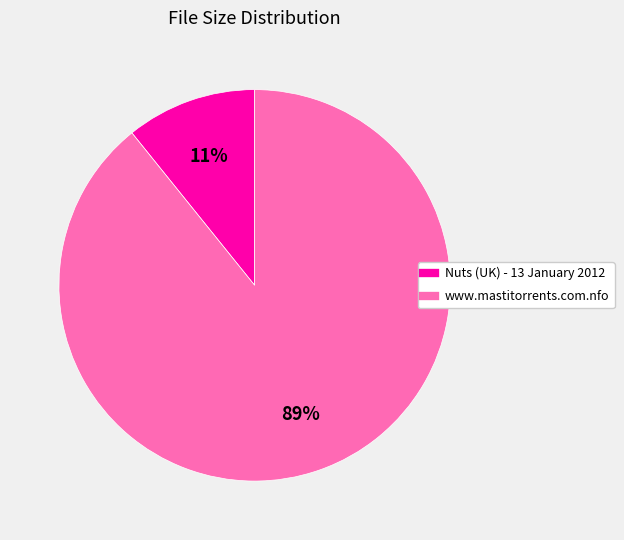

To the nearest percent, what is the combined percentage of Nuts (UK) - 13 January 2012 and www.mastitorrents.com.nfo?

100%